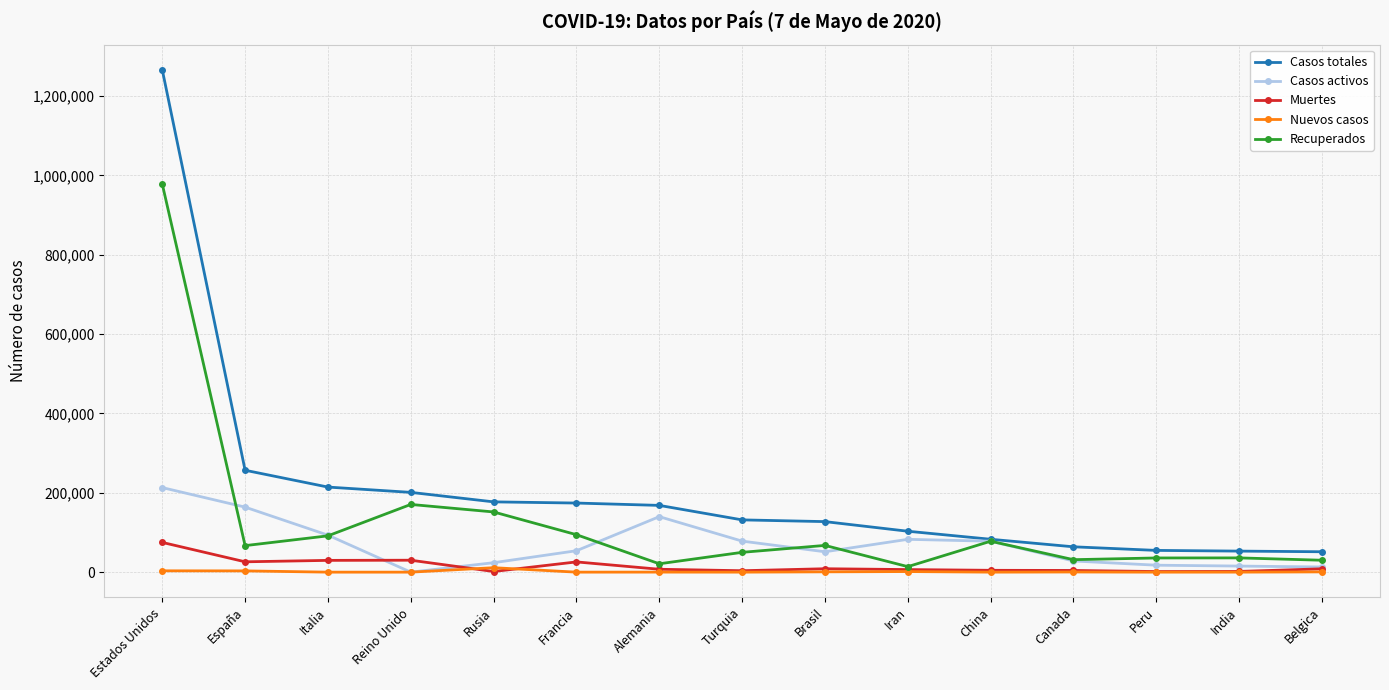

What position from the left is Belgica?

15